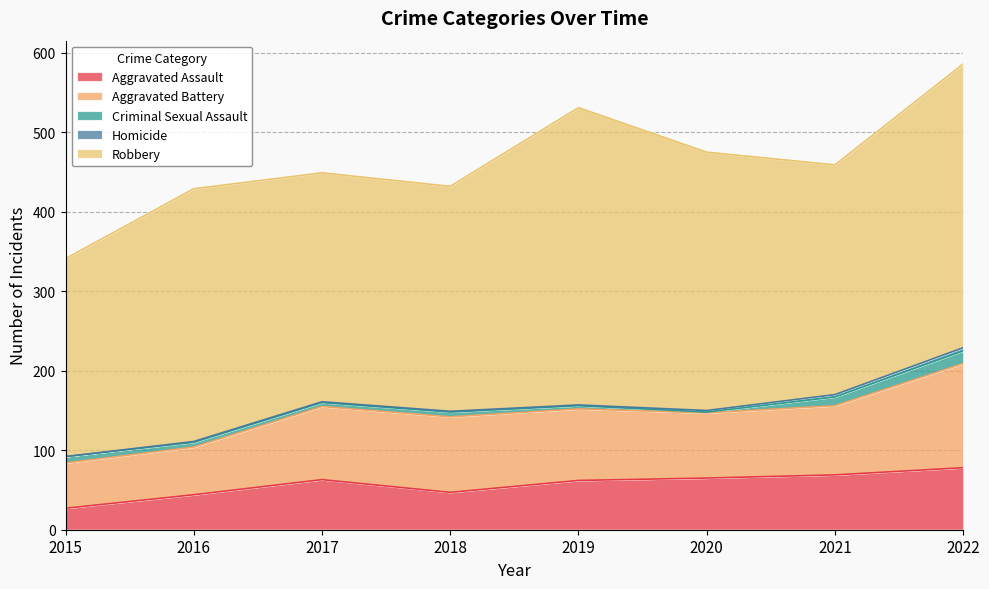

True or false: Aggravated Assault and Homicide cross at least once.

False